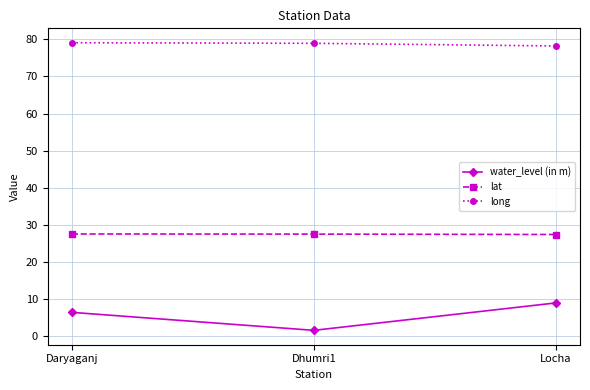

What is the maximum value for long?

79.1